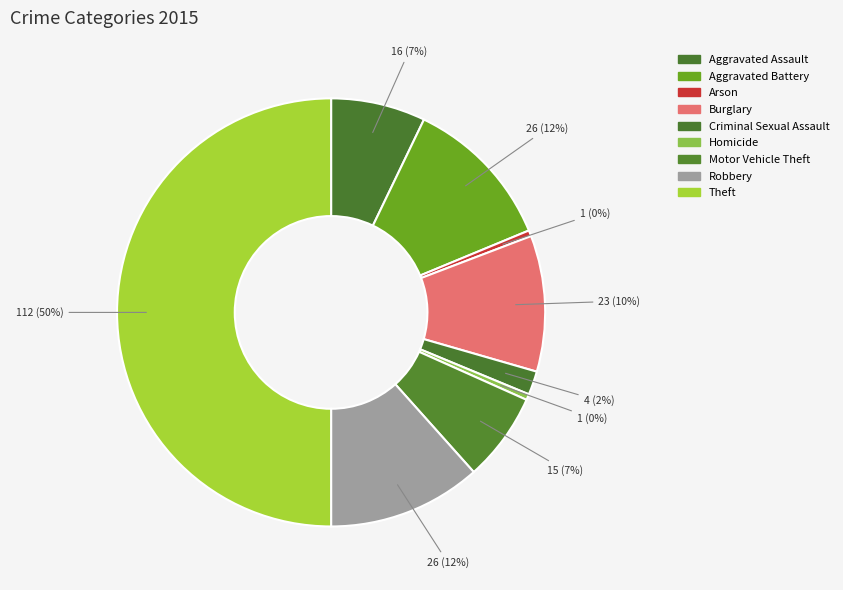

Does any single category account for the majority?

No